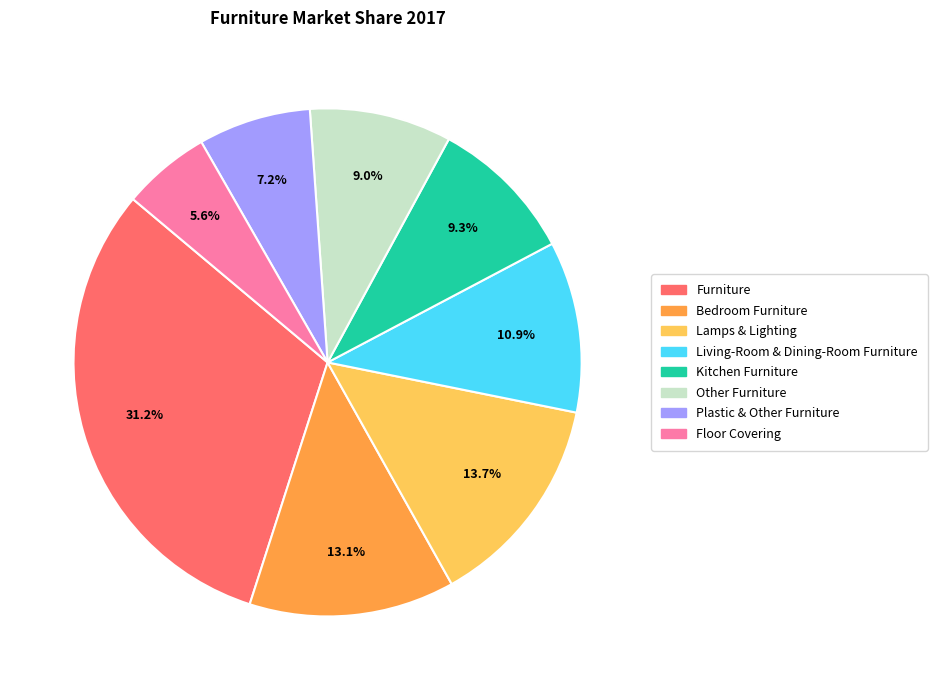

Which slice is the largest?

Furniture